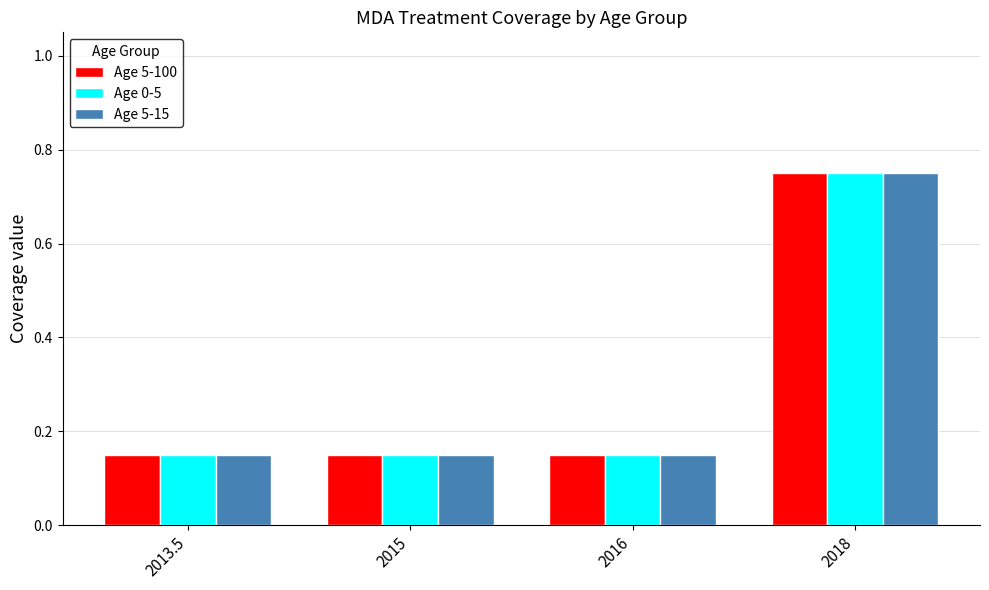

At which category is the sum across all series the highest?

2018